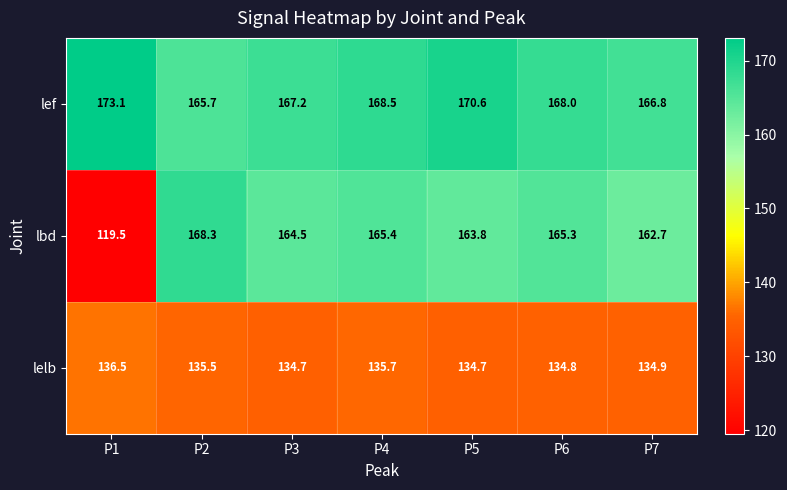

Reading right to left, what are all the values shown in this chart?

lef: 166.8	168.0	170.6	168.5	167.2	165.7	173.1
lbd: 162.7	165.3	163.8	165.4	164.5	168.3	119.5
lelb: 134.9	134.8	134.7	135.7	134.7	135.5	136.5